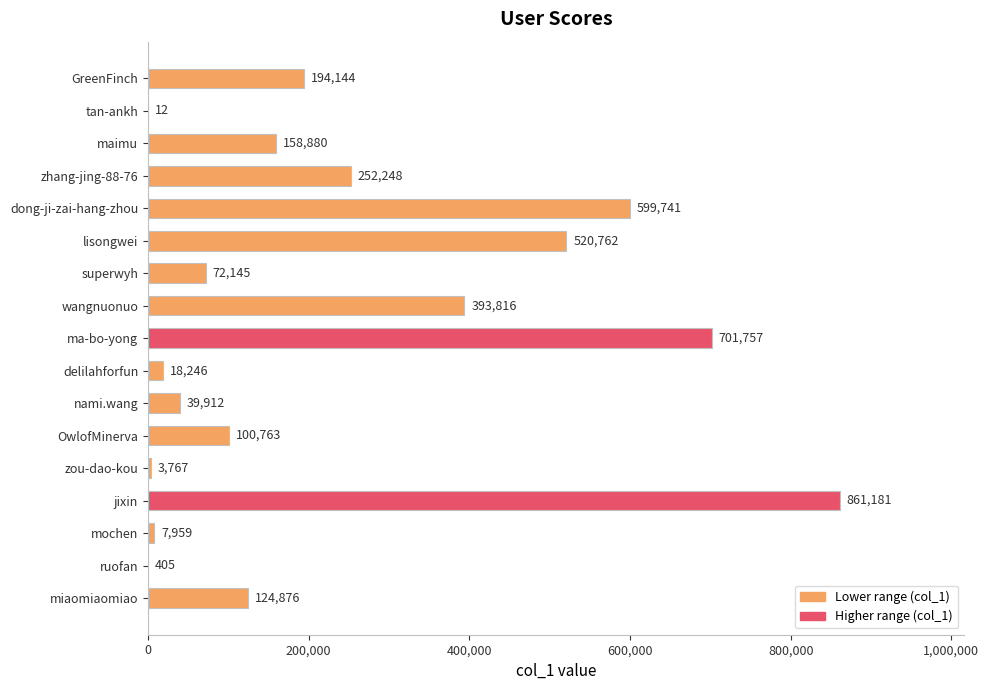

The chart shows a value of 149043 at OwlofMinerva. True or false?

False